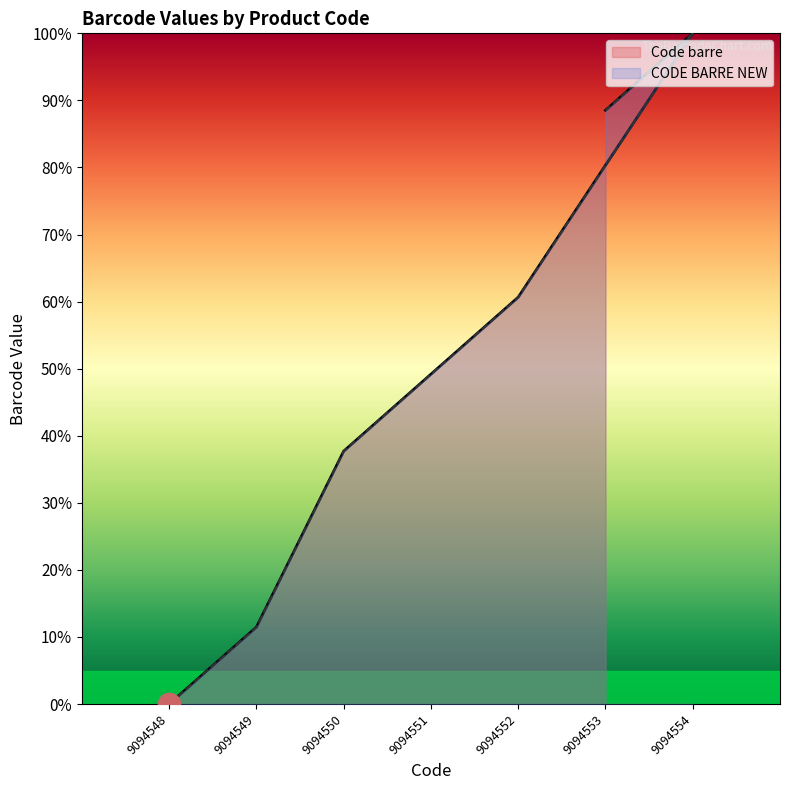

True or false: Code barre and CODE BARRE NEW intersect in this chart.

False